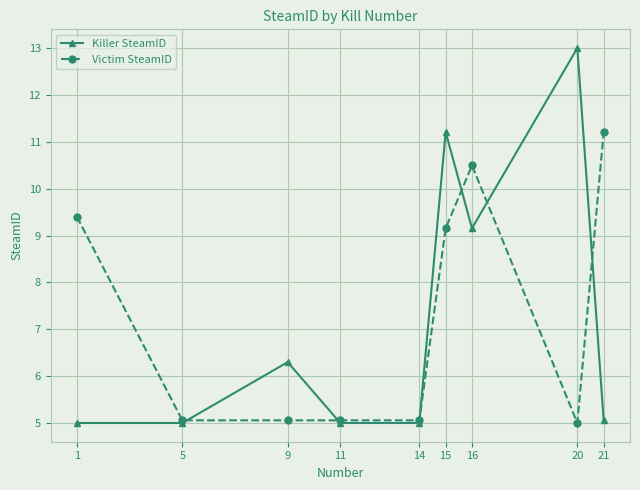

Does the chart display data point markers on the line(s)?

Yes